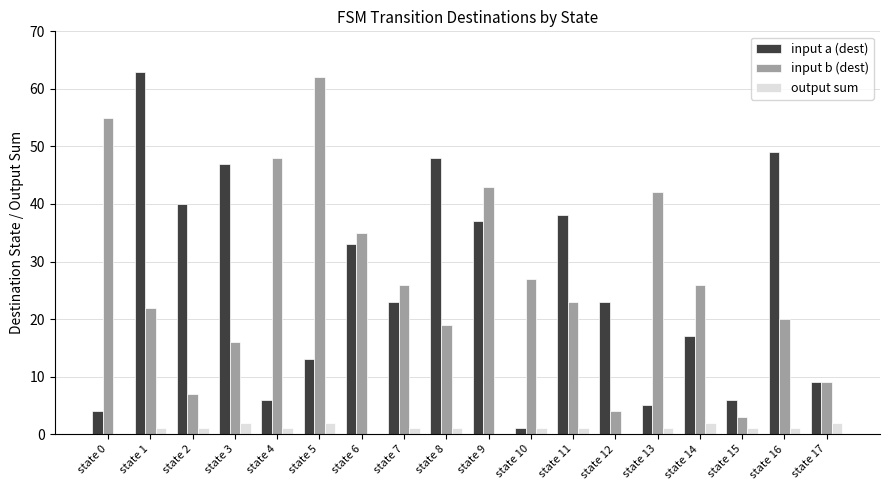

The input a (dest) series shows 13 at state 5. True or false?

True